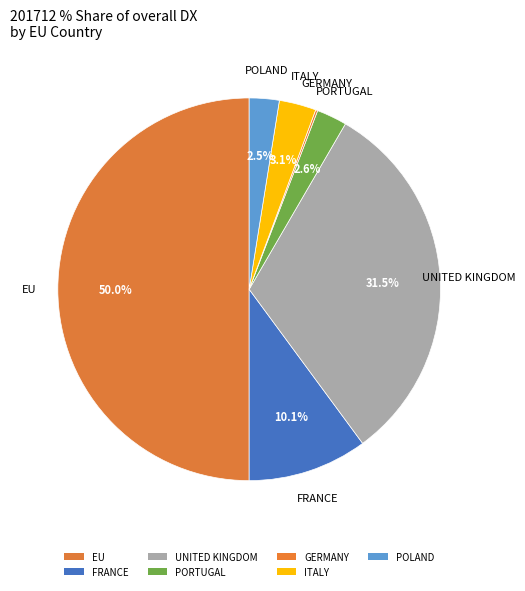

Does GERMANY represent more than half of the total?

No